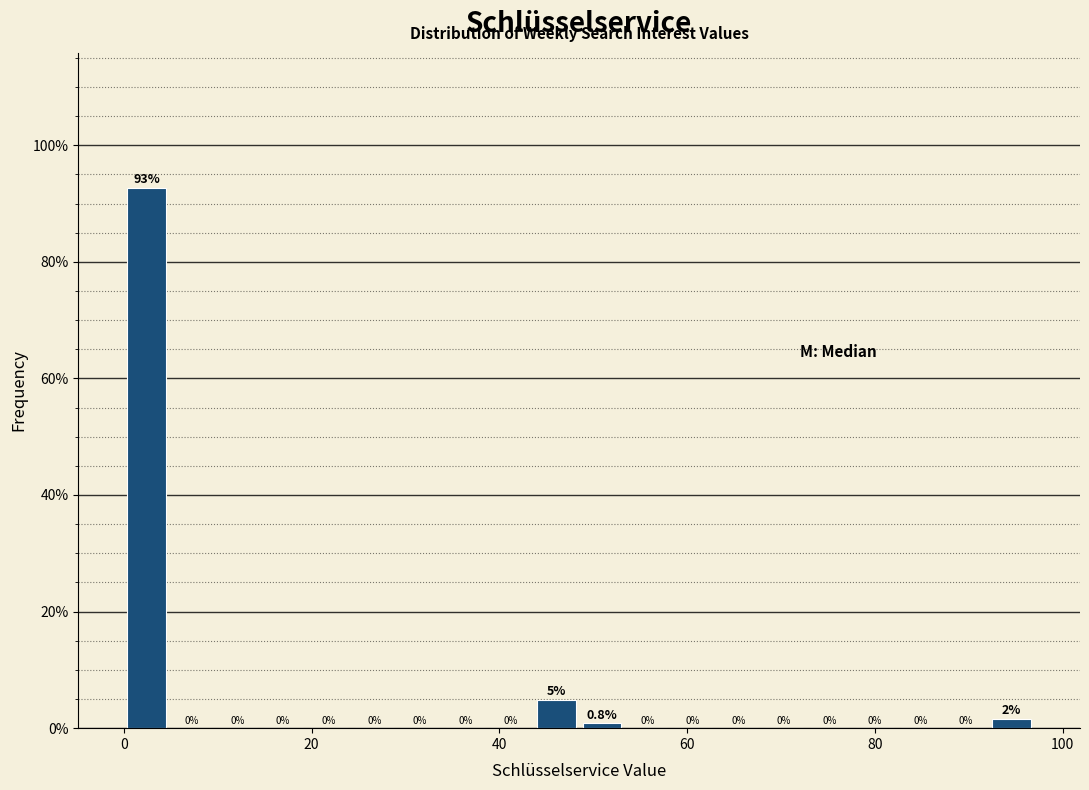

Around what value on the x-axis is the tallest bar? Give the approximate position of its centre, as read against the axis.

2